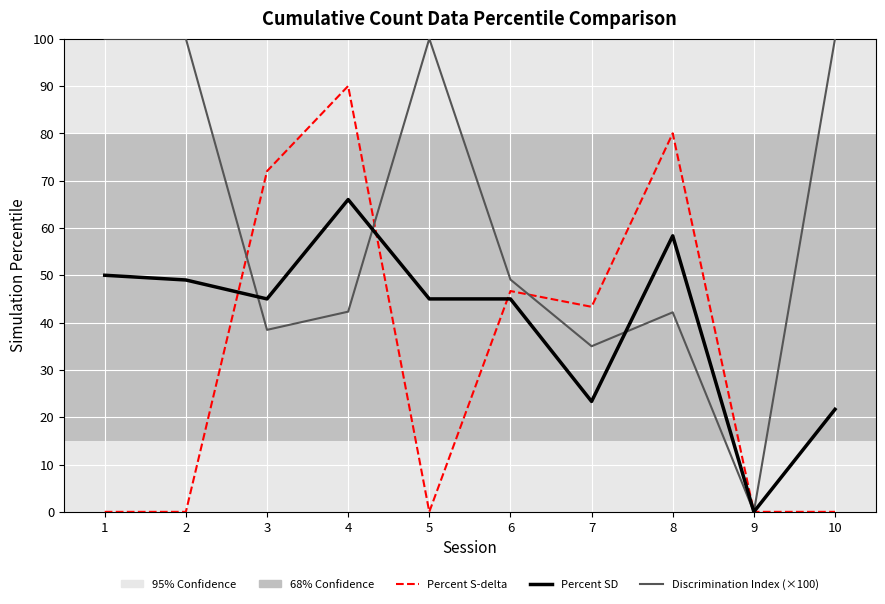

What is the maximum value shown in the chart?

100.0